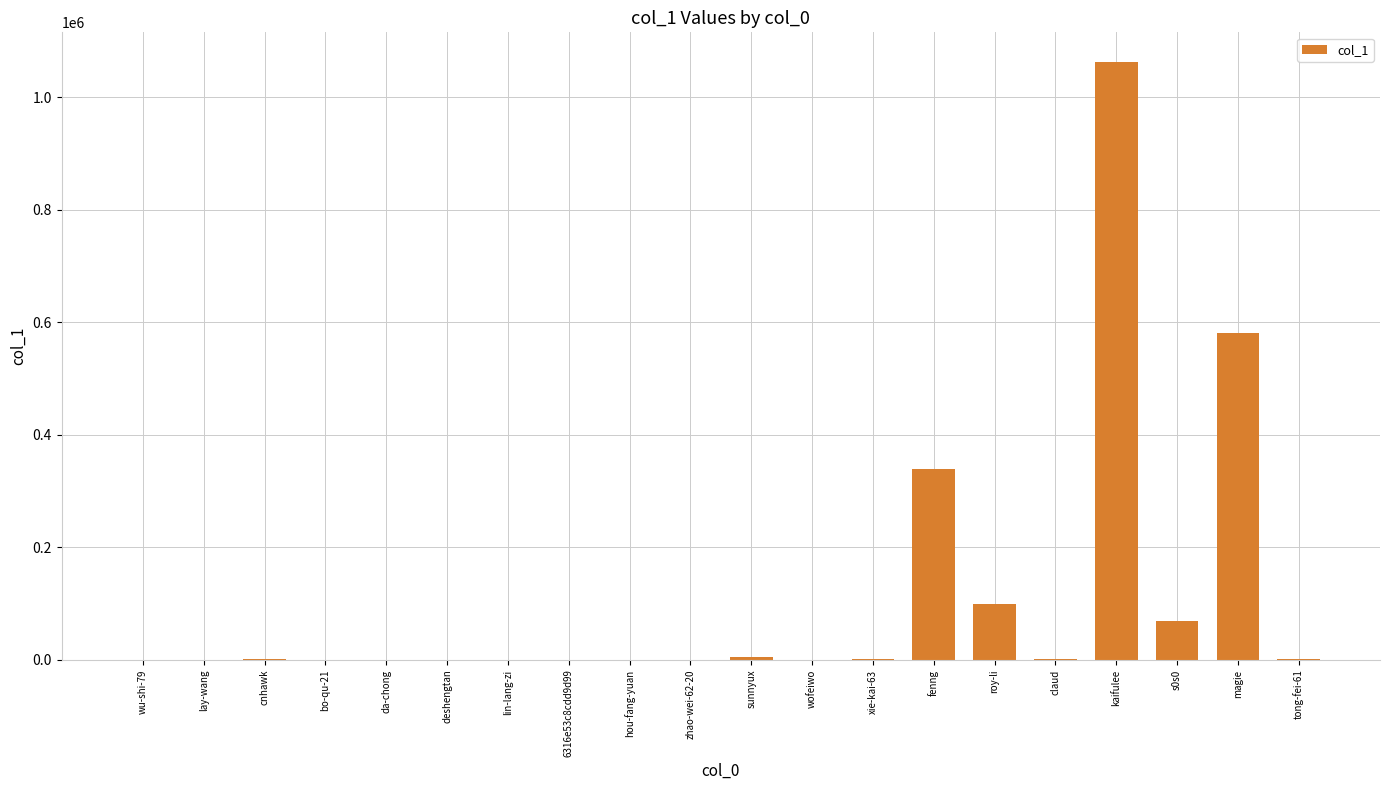

Which category has the highest value across all series?

kaifulee